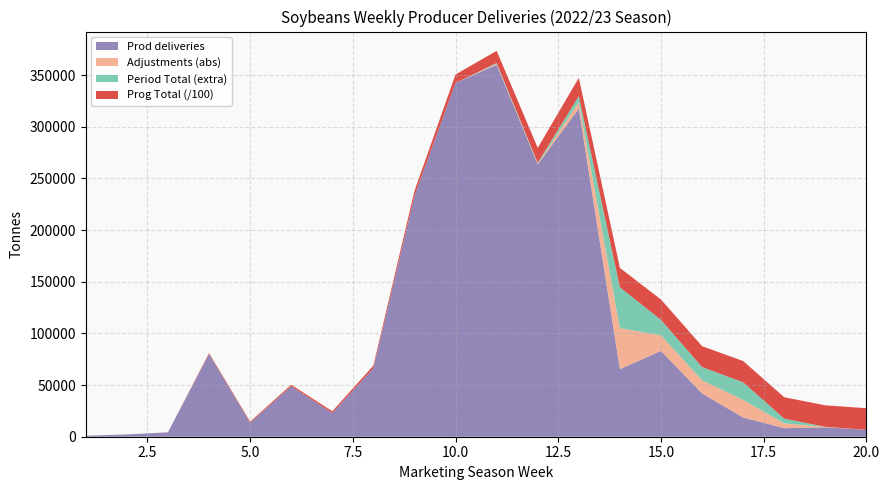

What is the highest value of the Prod deliveries series?

360027.0